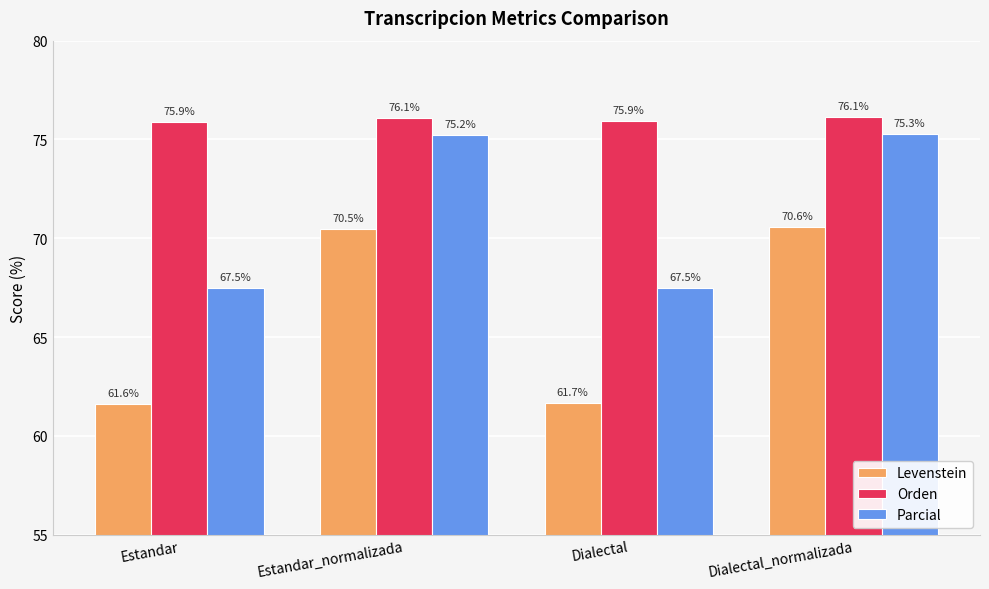

What are all the series names shown in the legend?

Levenstein, Orden, Parcial